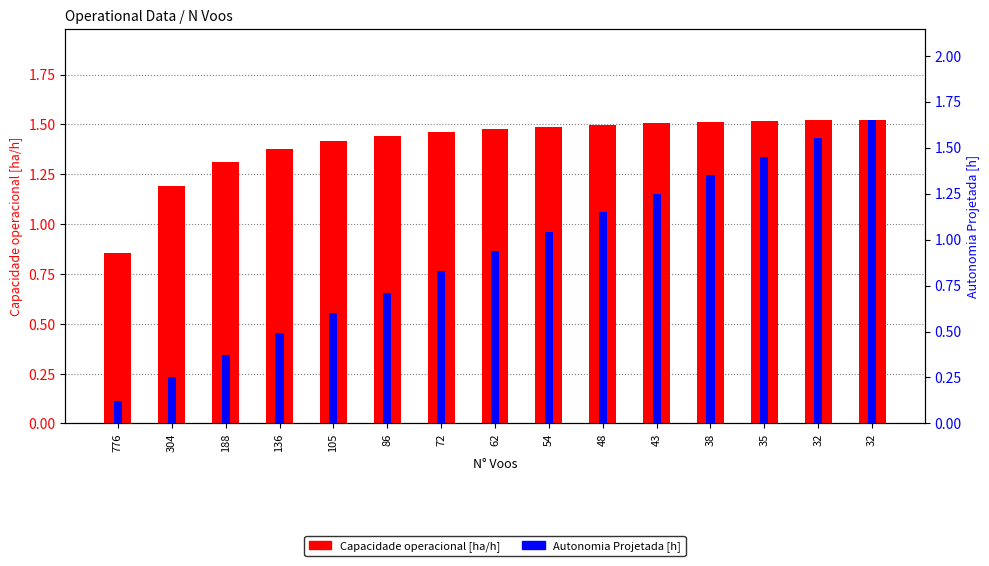

At 62, list the series in order from smallest to largest.

Autonomia Projetada [h], Capacidade operacional [ha/h]